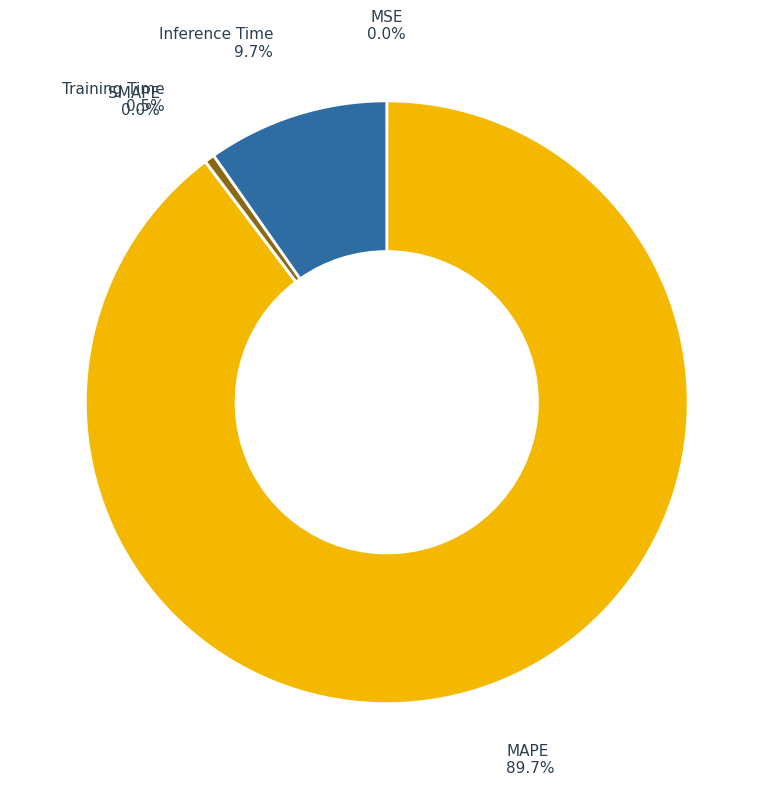

Between MAPE and Training Time, which is larger?

MAPE